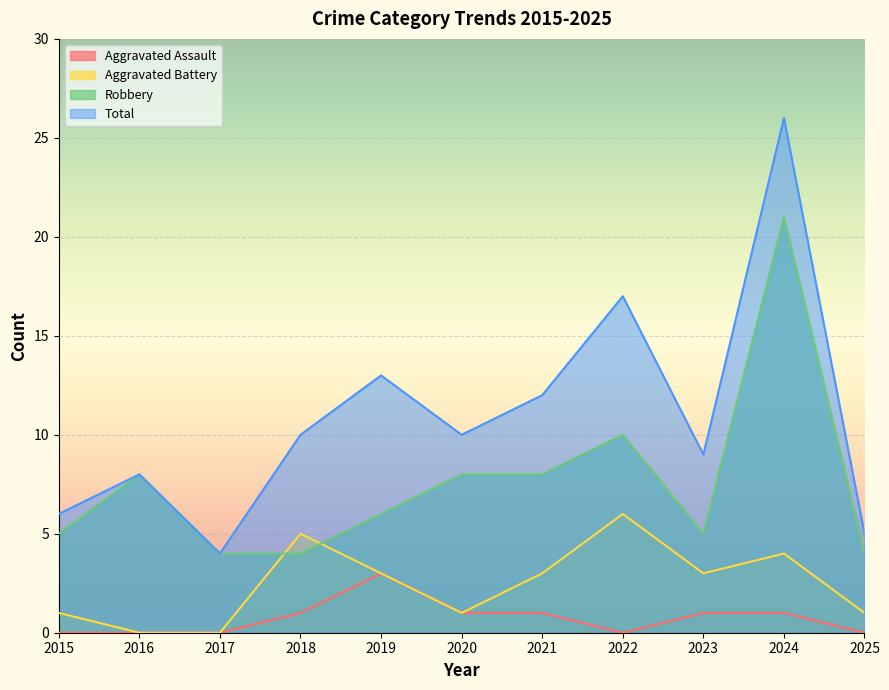

Which series has the widest spread of values?

Total